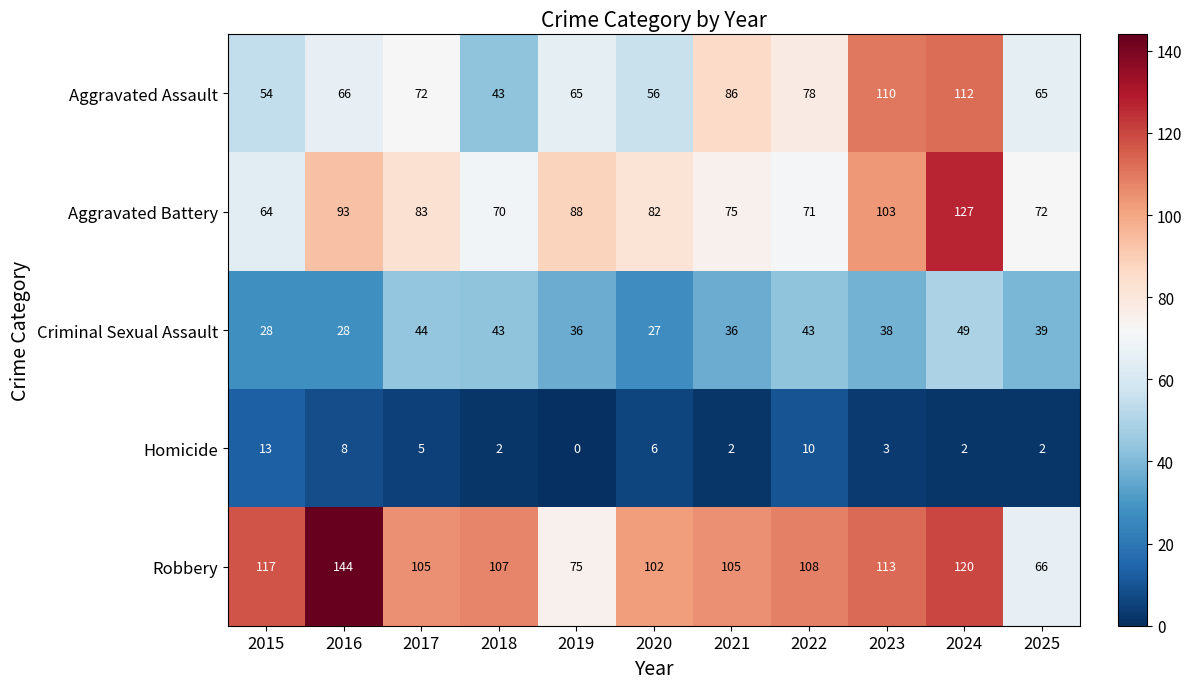

Which series has the widest spread of values?

Robbery